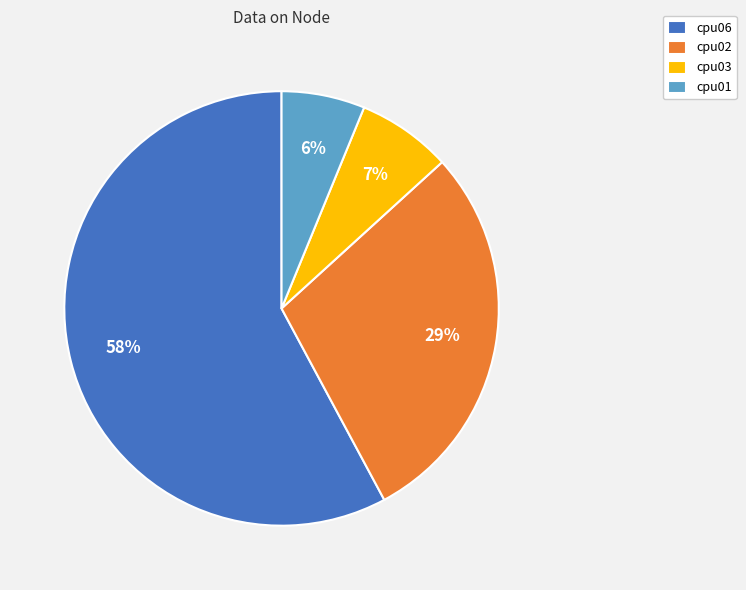

To the nearest percent, what portion does cpu06 represent?

58%